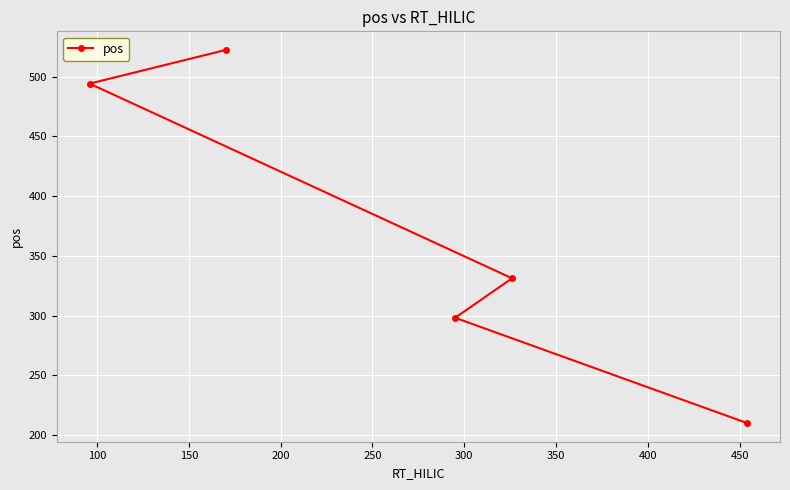

What is the value of the 2nd point from the left?

522.3